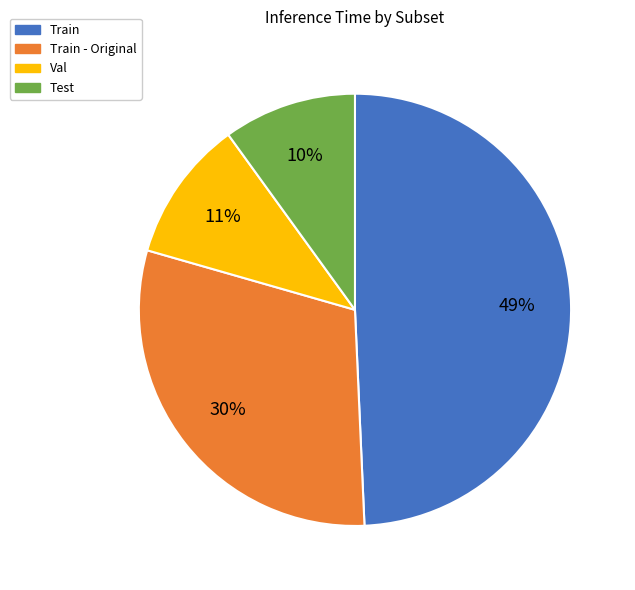

Between Test and Train, which is larger?

Train